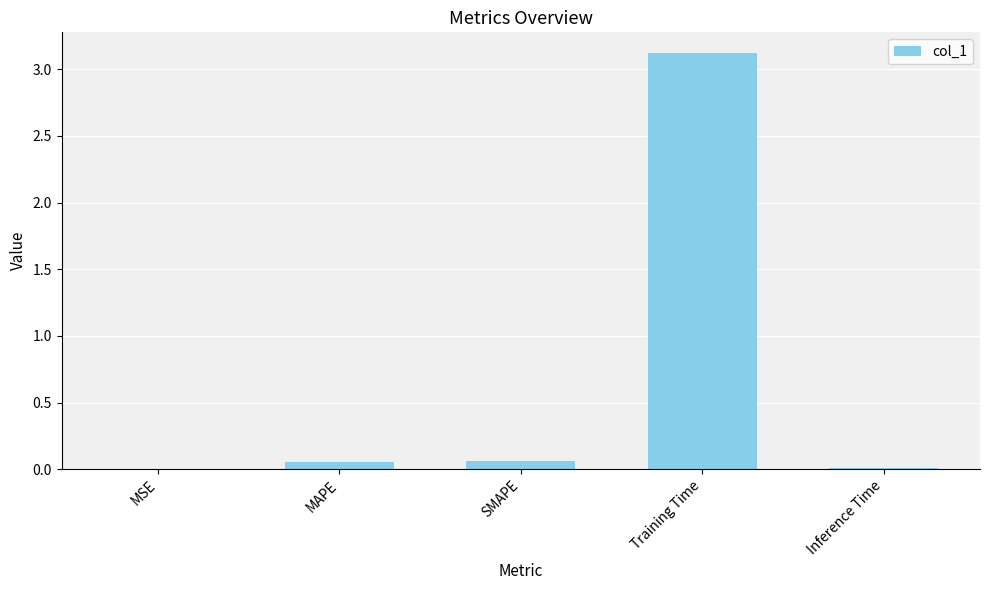

Are the bars horizontal?

No